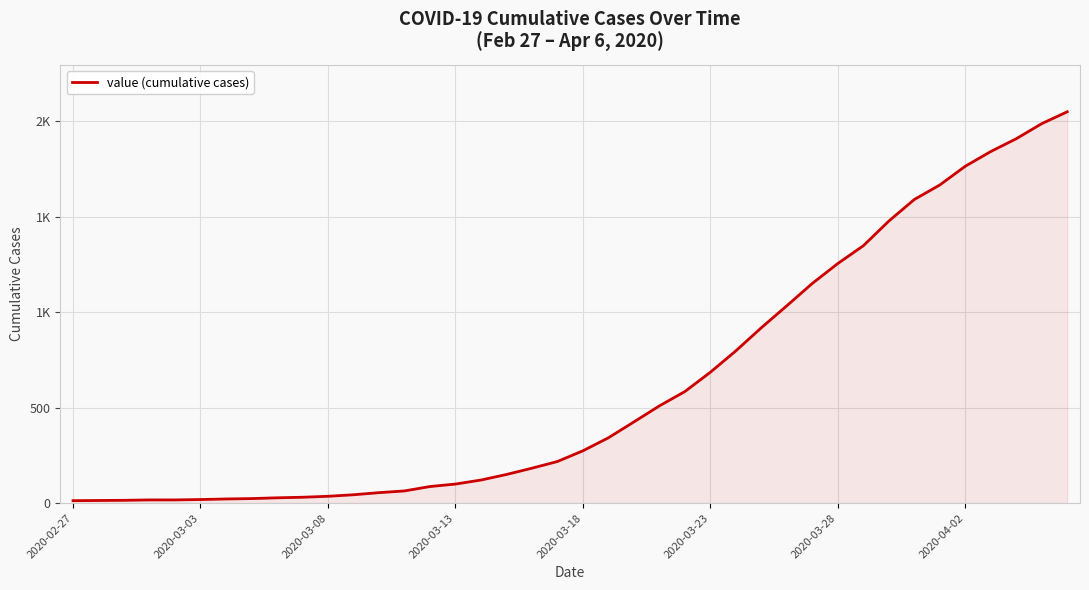

What is the difference between the second highest and second lowest values?

1972